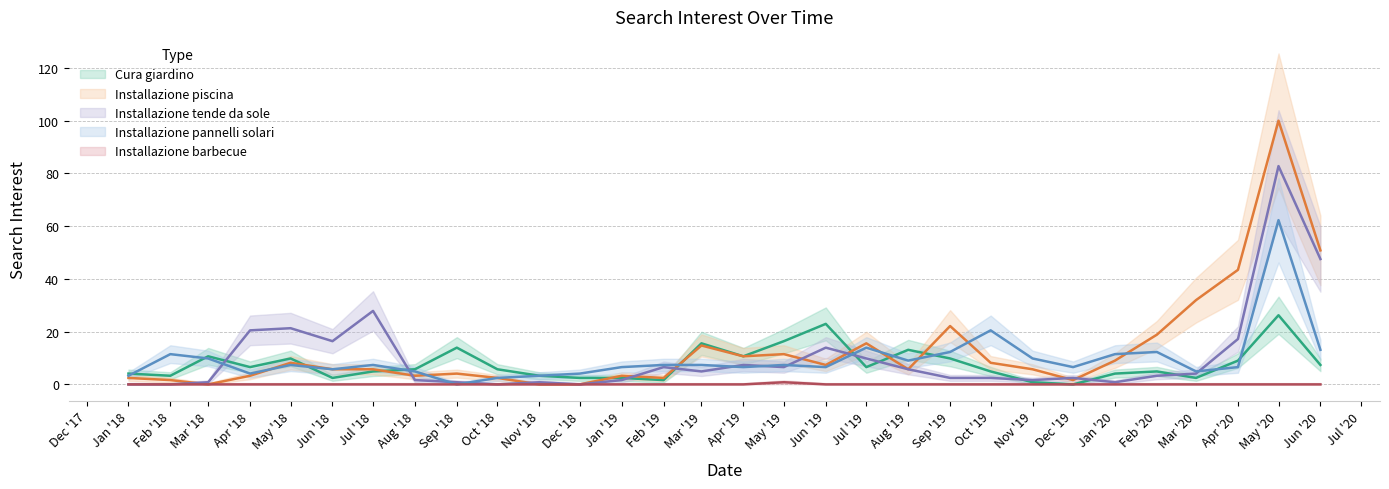

Is this an area chart (filled region under the line)?

No